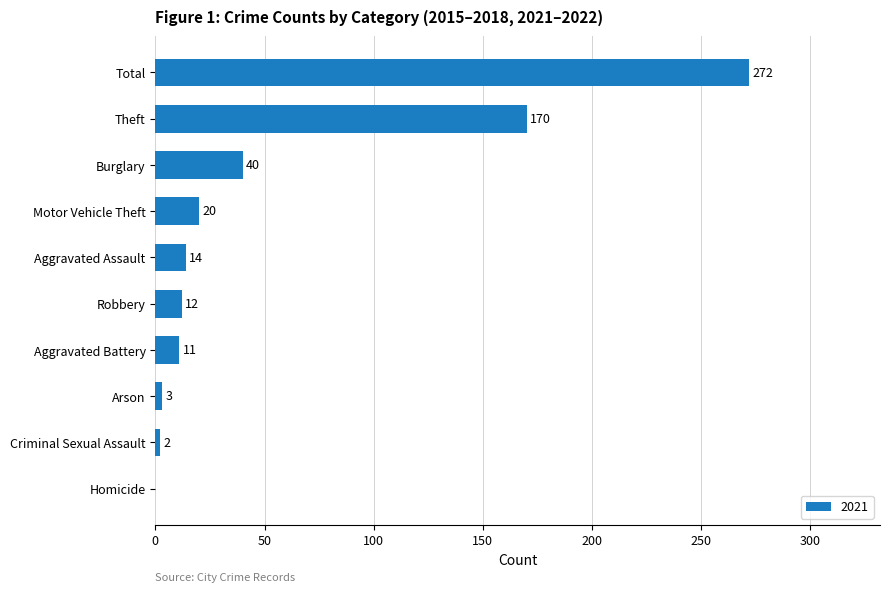

Which has a higher value, Arson or Total?

Total